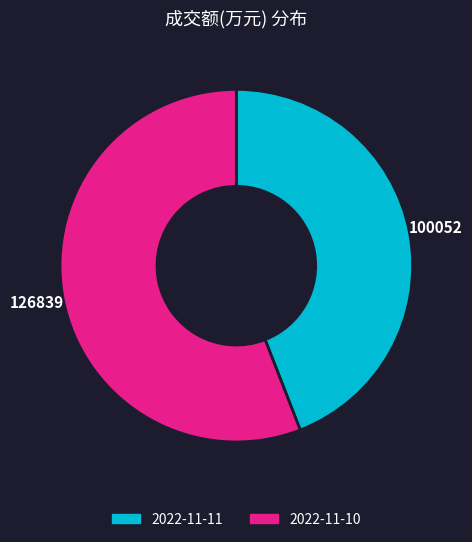

Is it true that 2022-11-11 is 36% of the pie?

False